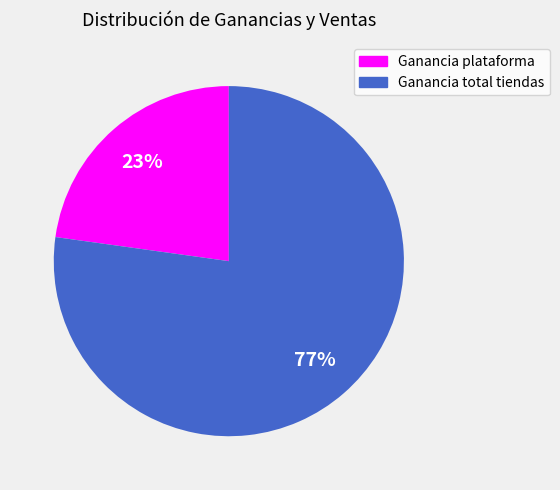

Is there a majority slice in this chart?

Yes